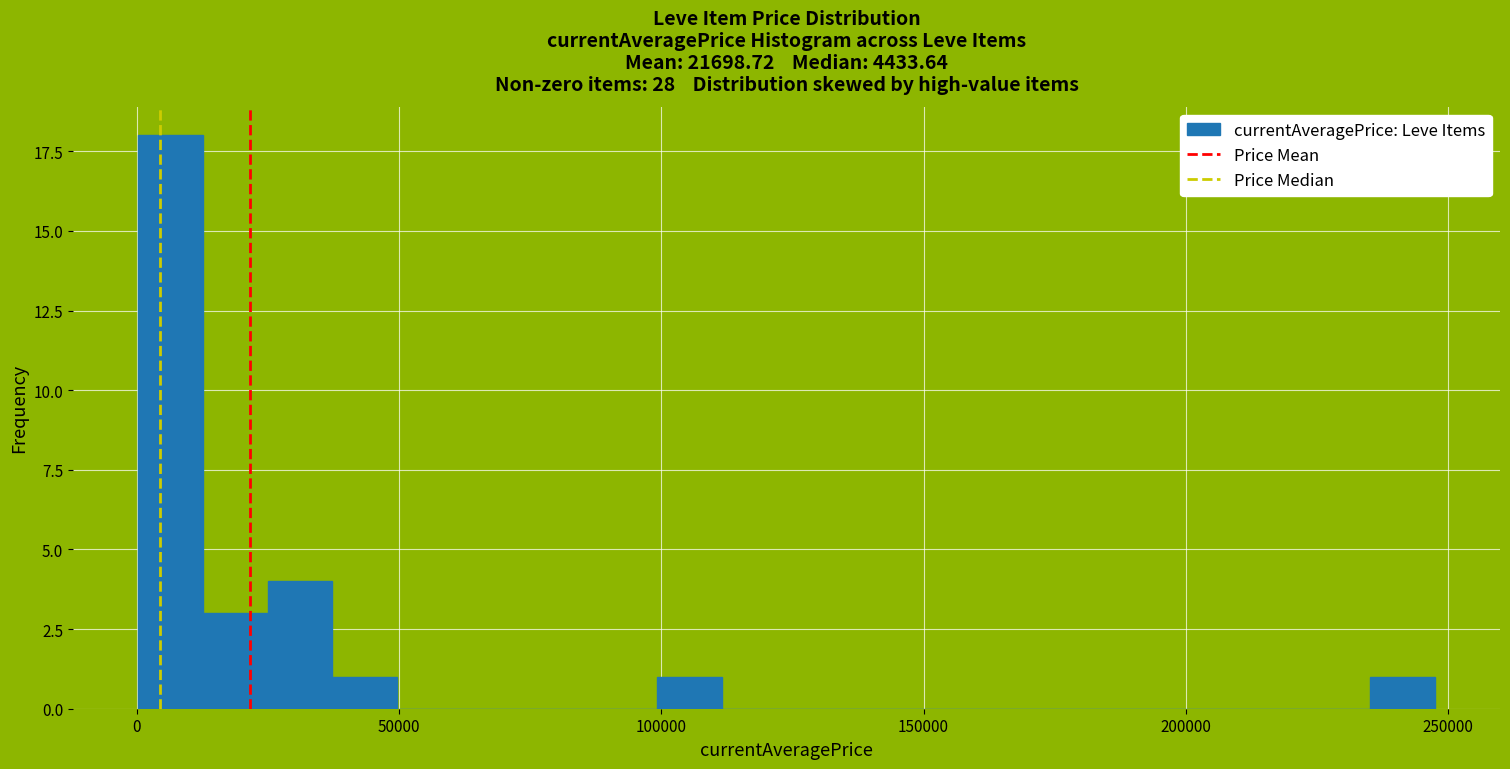

Read against the x-axis, roughly where is the centre of the tallest bar?

5000